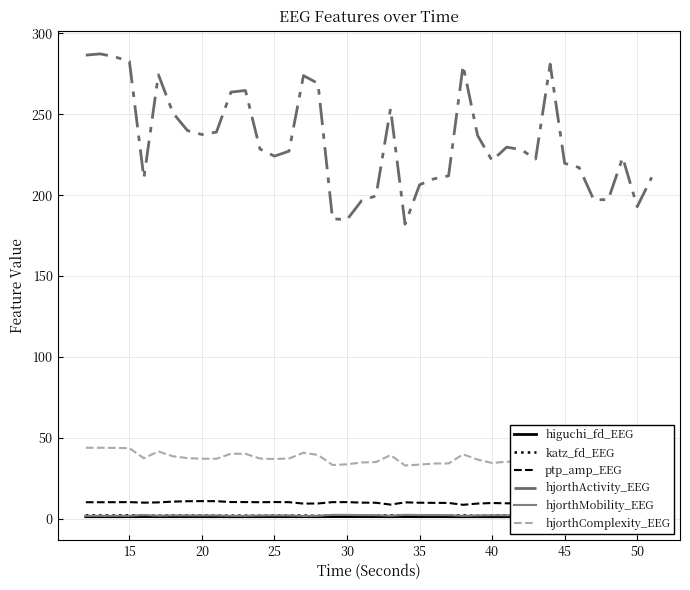

What is the difference between the maximum and second lowest values in the hjorthActivity_EEG series?

102.4